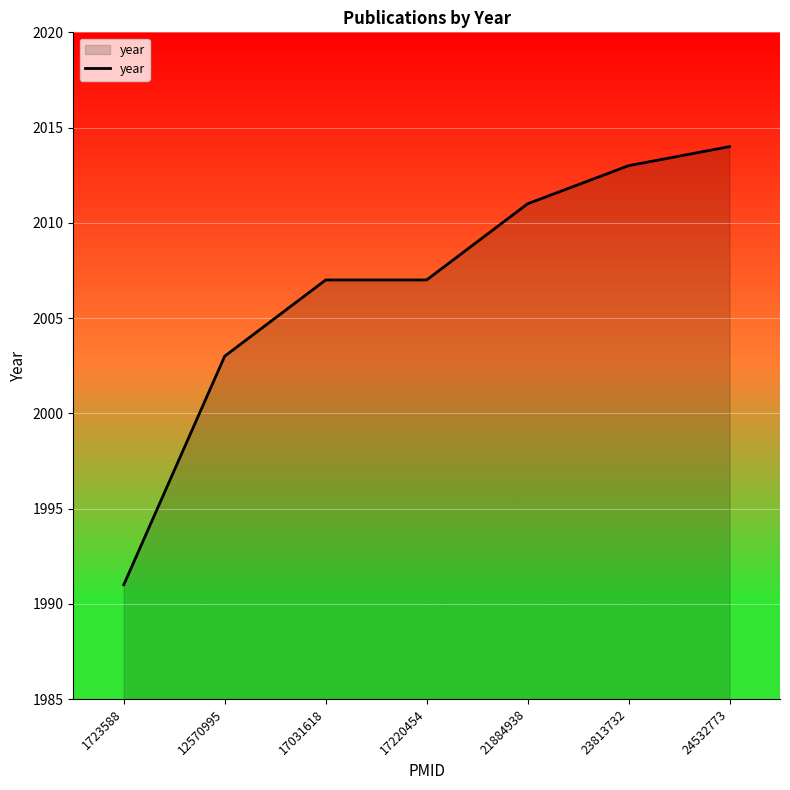

Which has a higher value, 17031618 or 24532773?

24532773